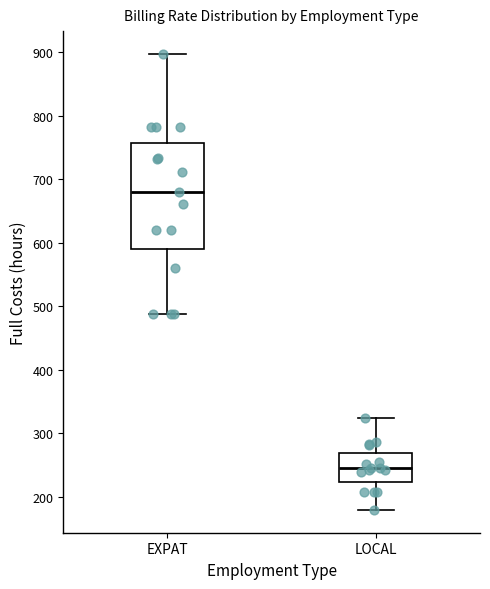

Reading left to right, read every box against the y-axis: the position of its median line, the range the box covers, and the ends of its whiskers. The values are not printed on the chart, so give them approximately, as read against the axis.

EXPAT: median 680, box 590 to 760, whiskers 490 to 900
LOCAL: median 250, box 220 to 270, whiskers 180 to 320